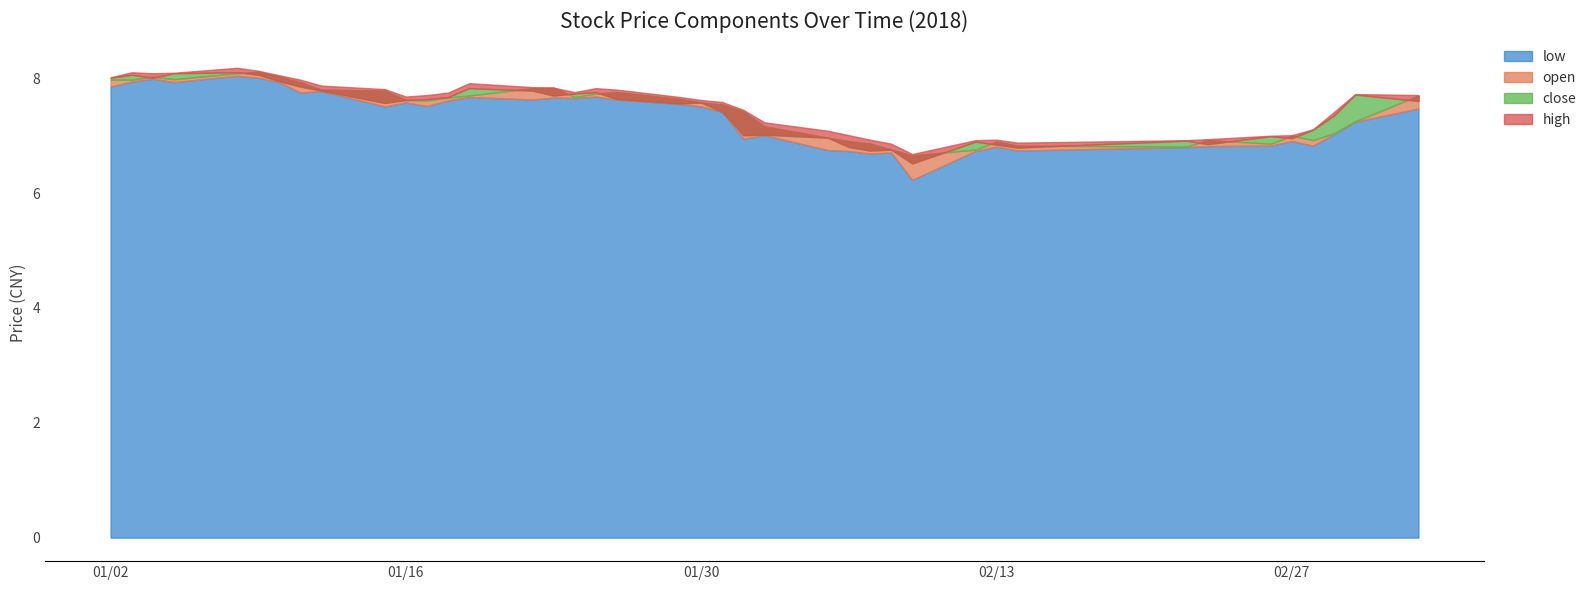

At which label is open closest to 7?

2018-02-27